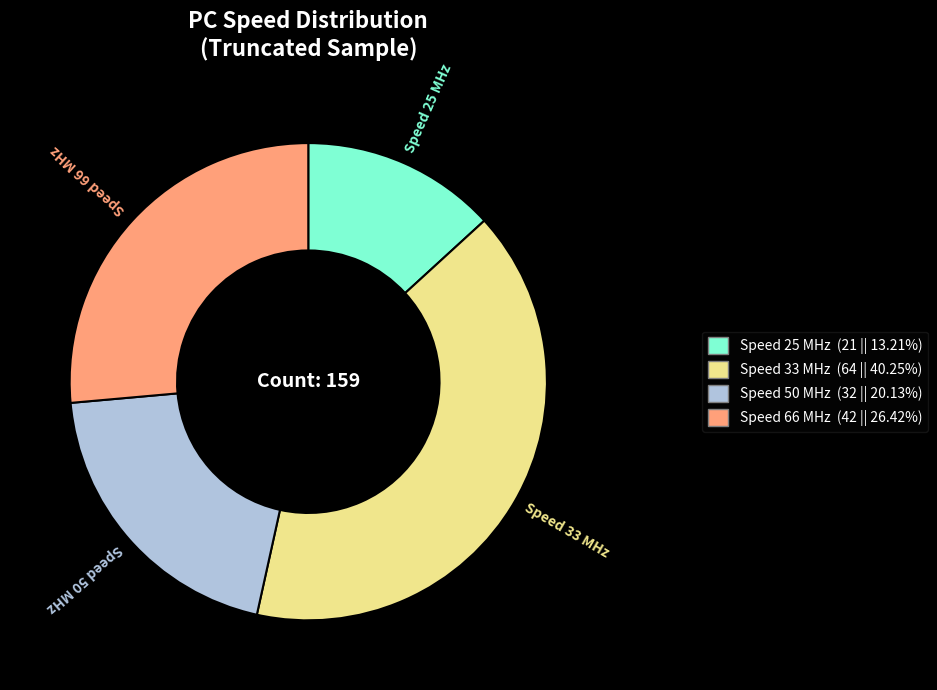

Is there a majority slice in this chart?

No